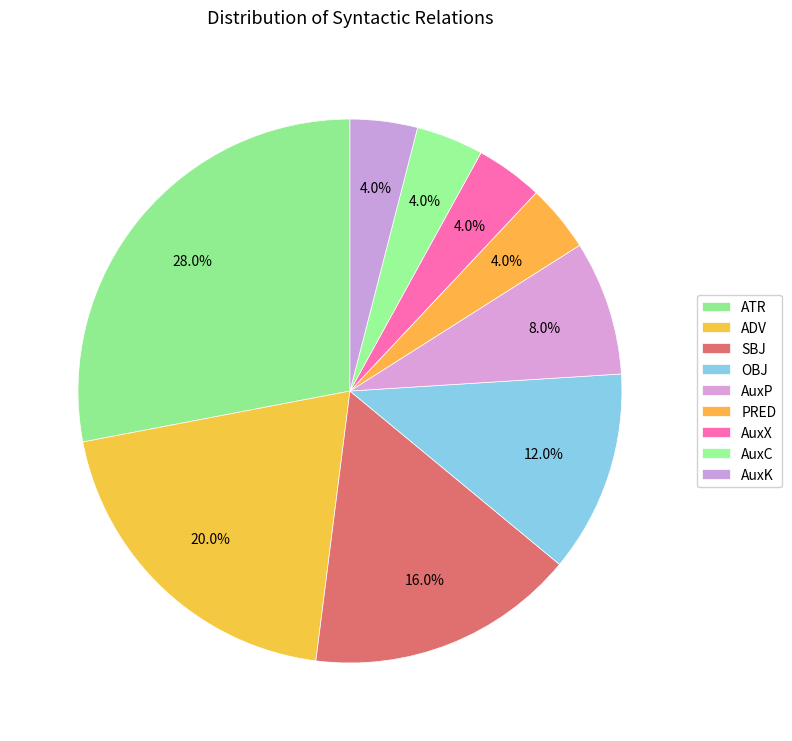

True or false: SBJ accounts for 16% of the total.

True